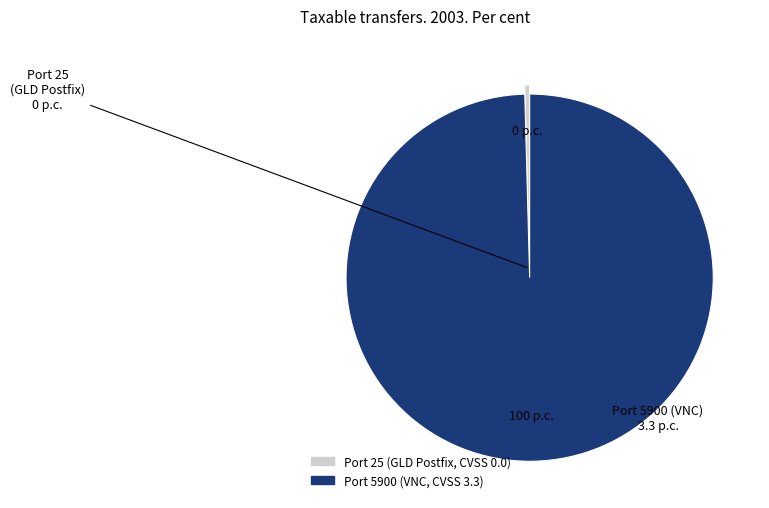

Is there a majority slice in this chart?

Yes